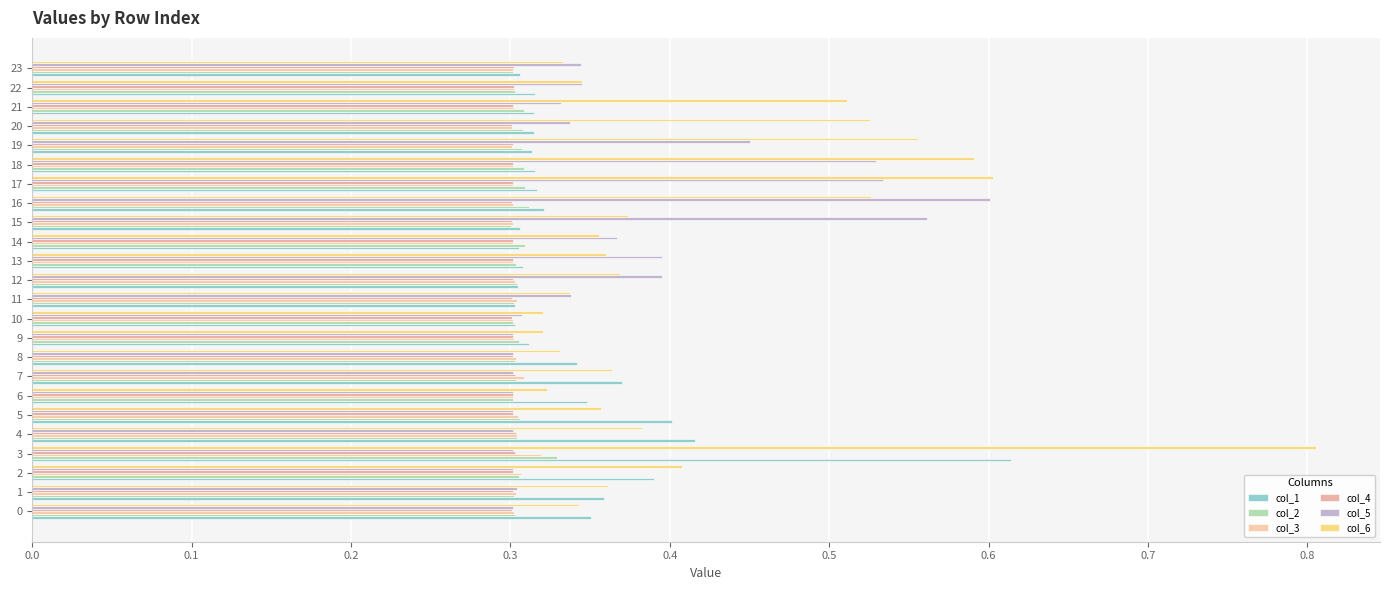

Count the number of data series in this chart.

6